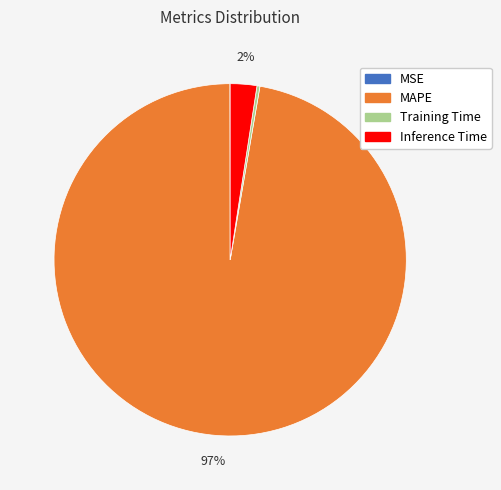

To the nearest percent, what is the average slice percentage?

25%